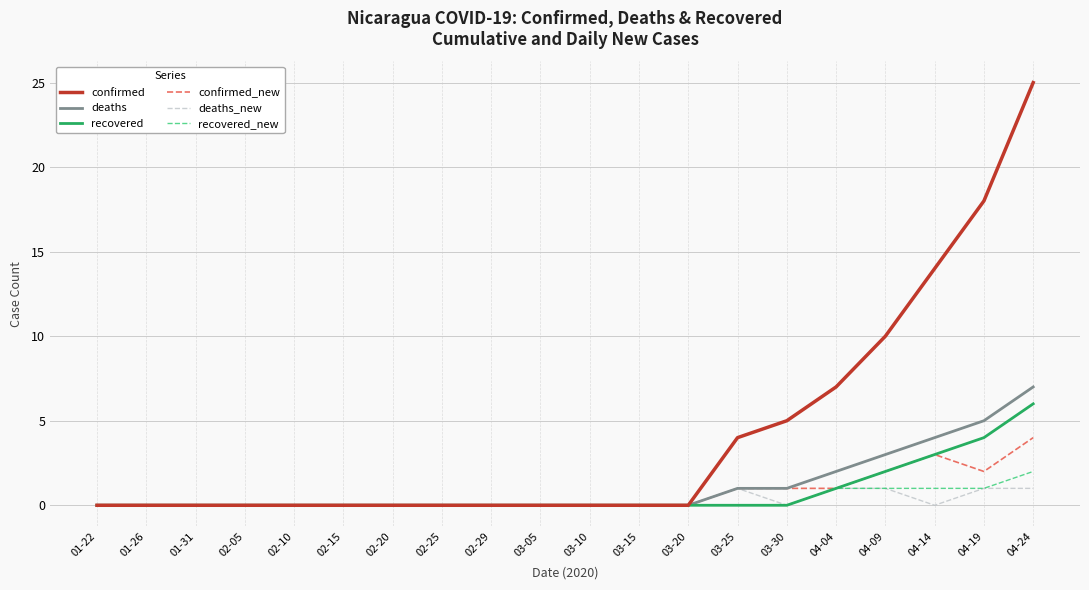

Reading right to left, what are all the values shown in this chart?

confirmed: 25	18	14	10	7	5	4	0	0	0	0	0	0	0	0	0	0	0	0	0
deaths: 7	5	4	3	2	1	1	0	0	0	0	0	0	0	0	0	0	0	0	0
recovered: 6	4	3	2	1	0	0	0	0	0	0	0	0	0	0	0	0	0	0	0
confirmed_new: 4	2	3	2	1	1	1	0	0	0	0	0	0	0	0	0	0	0	0	0
deaths_new: 1	1	0	1	1	0	1	0	0	0	0	0	0	0	0	0	0	0	0	0
recovered_new: 2	1	1	1	1	0	0	0	0	0	0	0	0	0	0	0	0	0	0	0